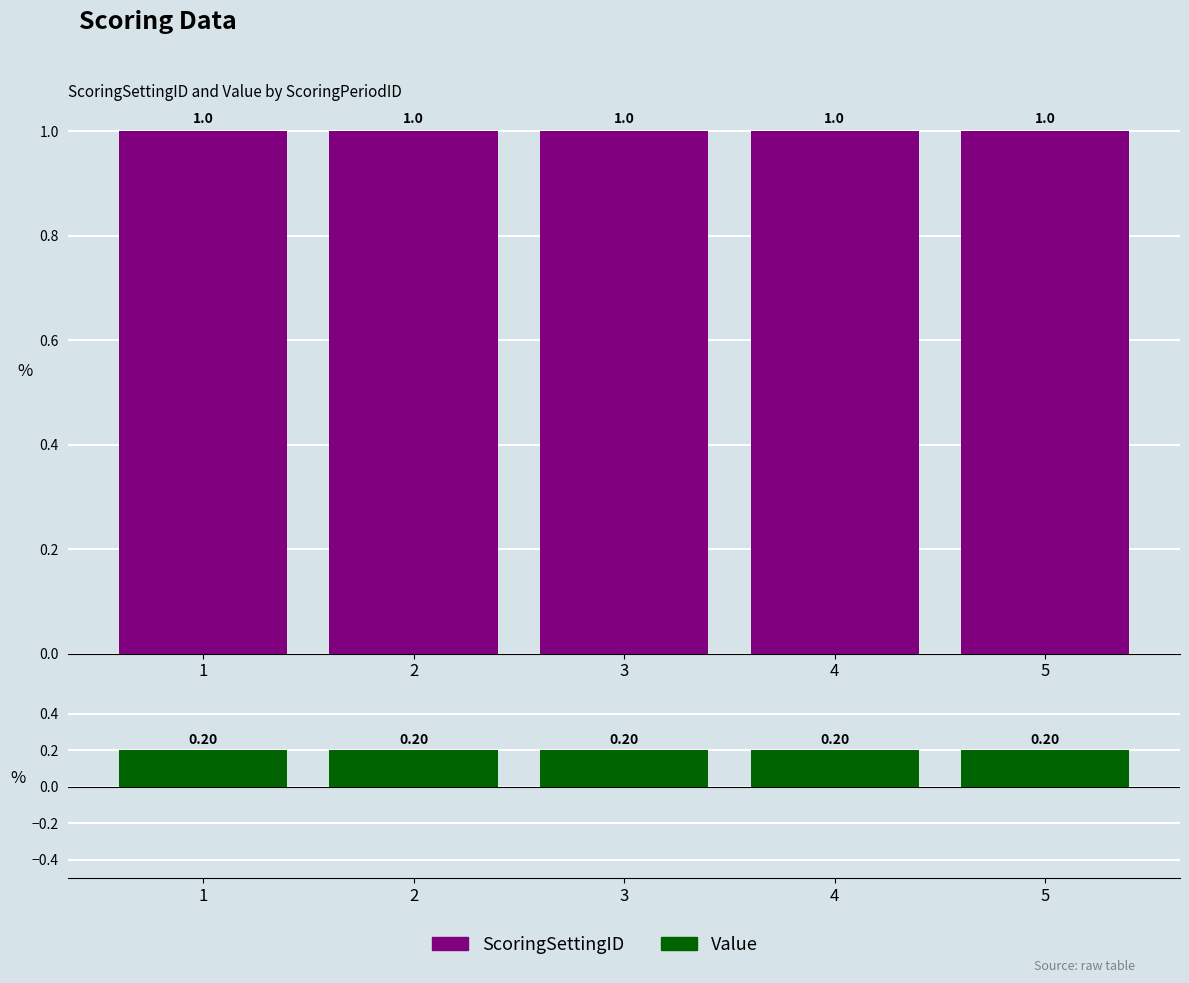

How many groups of bars are there?

5